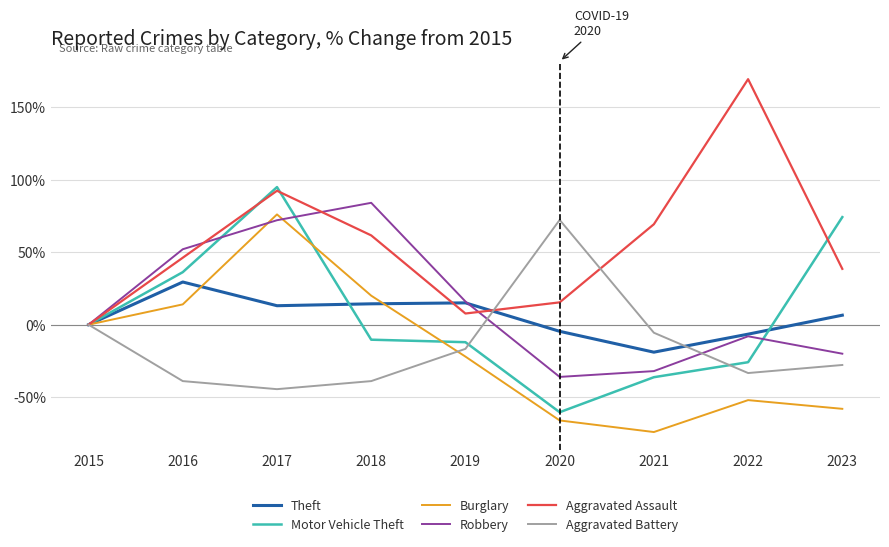

What is the difference between the highest and lowest values at 2017?

139.3